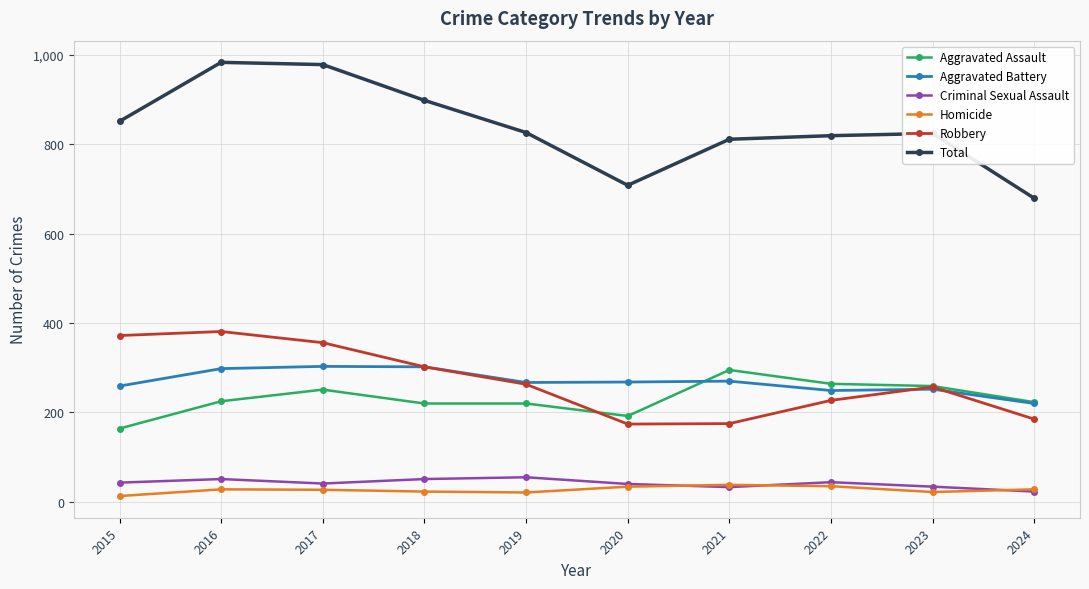

Does the chart have visible grid lines?

Yes